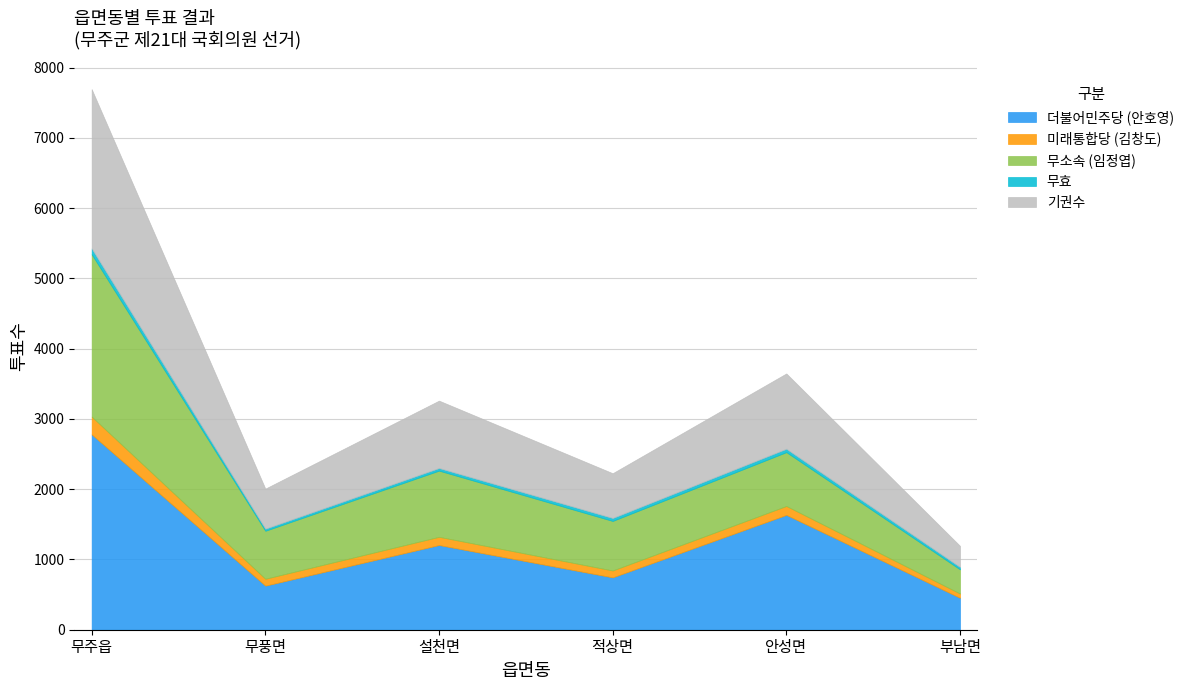

Reading right to left, extract all data points from this chart.

더불어민주당 (안호영): 부남면=454	안성면=1634	적상면=745	설천면=1205	무풍면=627	무주읍=2780
미래통합당 (김창도): 부남면=61	안성면=127	적상면=98	설천면=117	무풍면=98	무주읍=253
무소속 (임정엽): 부남면=344	안성면=766	적상면=705	설천면=942	무풍면=683	무주읍=2311
무효: 부남면=34	안성면=48	적상면=42	설천면=37	무풍면=30	무주읍=82
기권수: 부남면=301	안성면=1072	적상면=637	설천면=959	무풍면=570	무주읍=2267